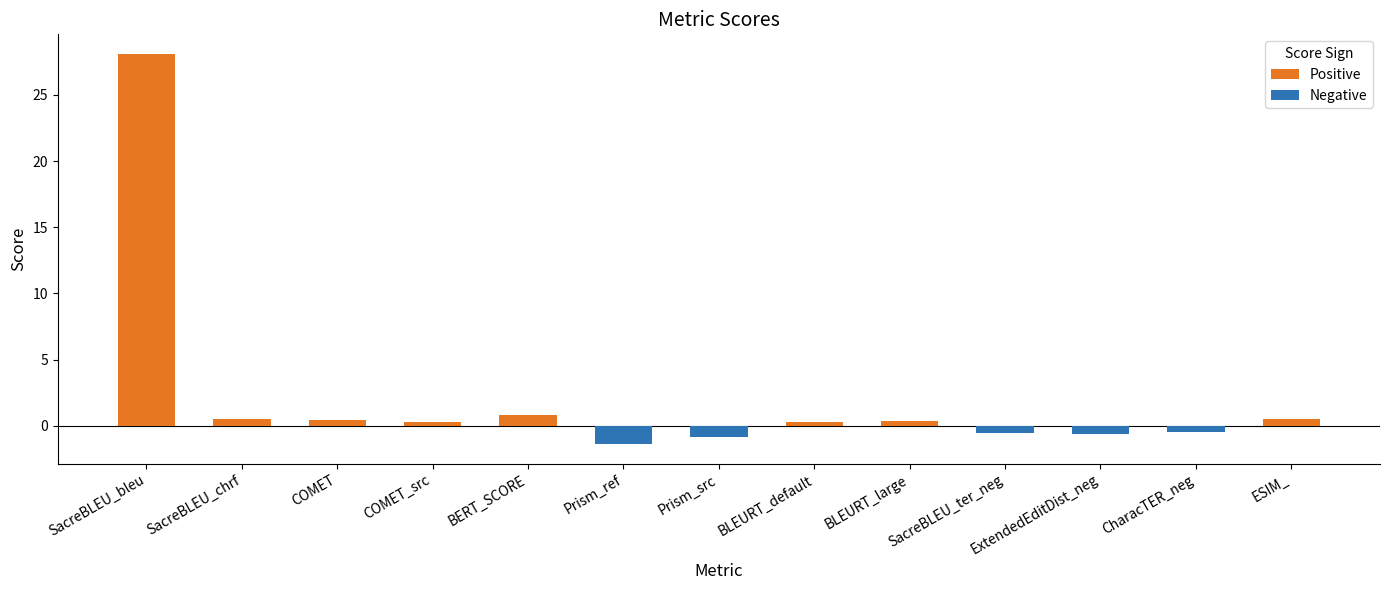

Which category has the lowest value in the Negative series?

Prism_ref